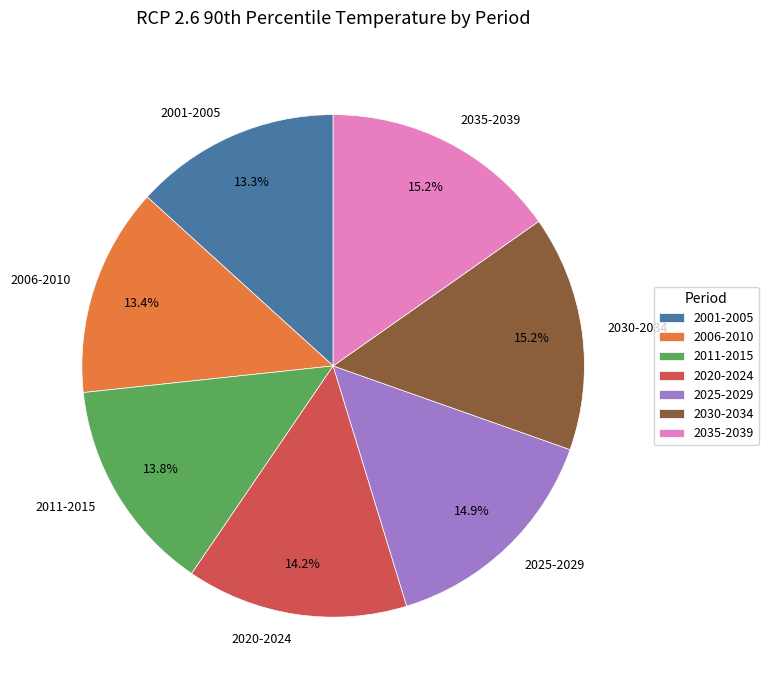

To the nearest percent, what is the combined percentage of 2011-2015 and 2020-2024?

28%